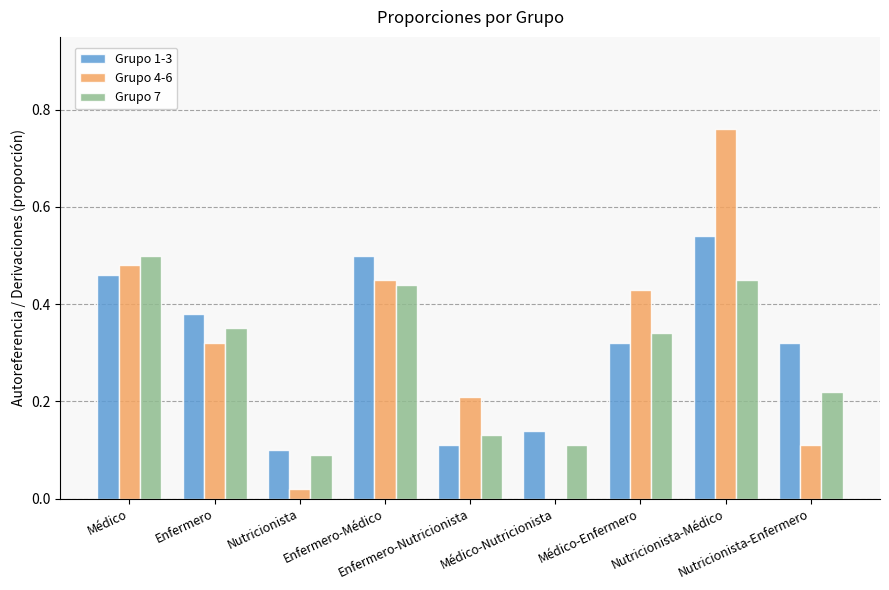

Count the Grupo 1-3 values in the range 0 to 1.

9